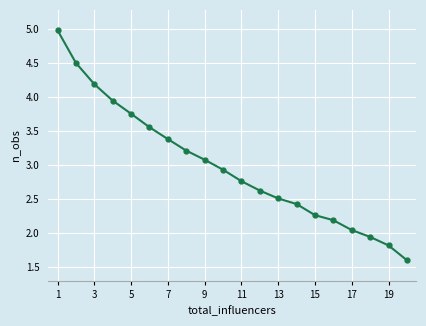

What is the average value?

3.0